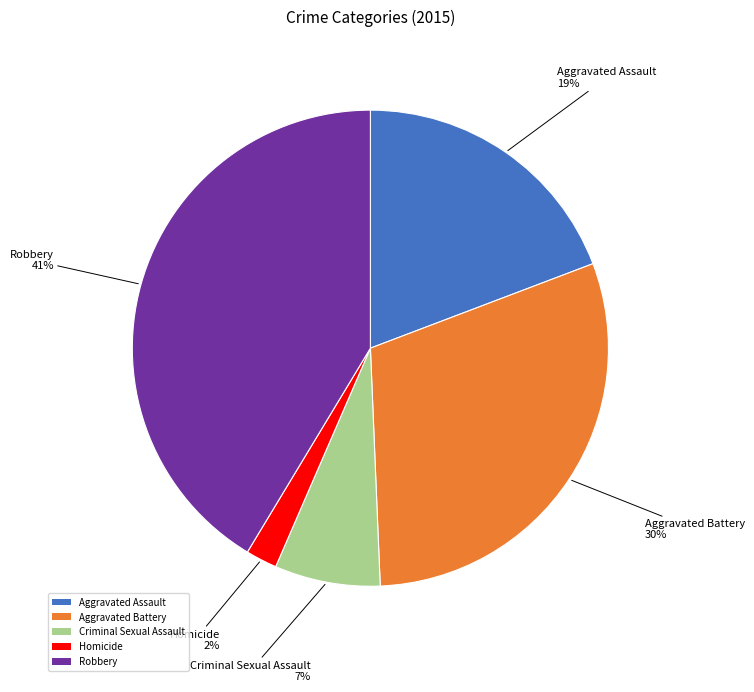

Count the number of slices in the pie.

5